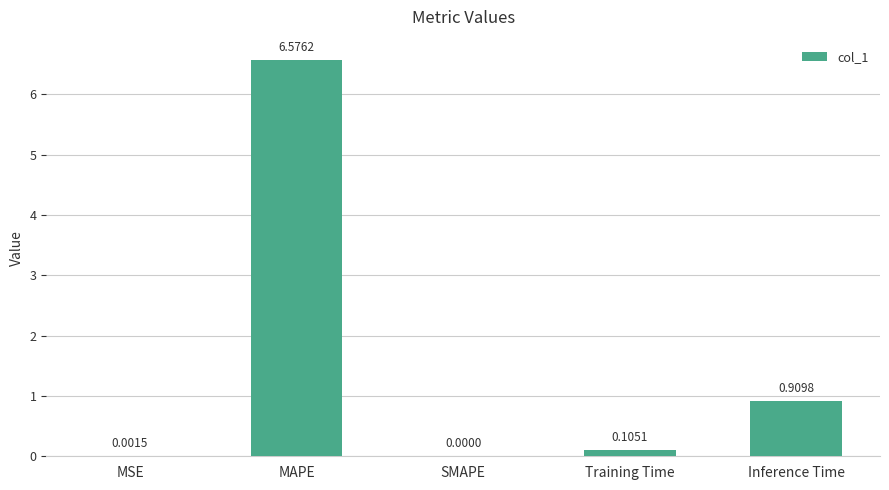

At which label is the value closest to 3?

Inference Time